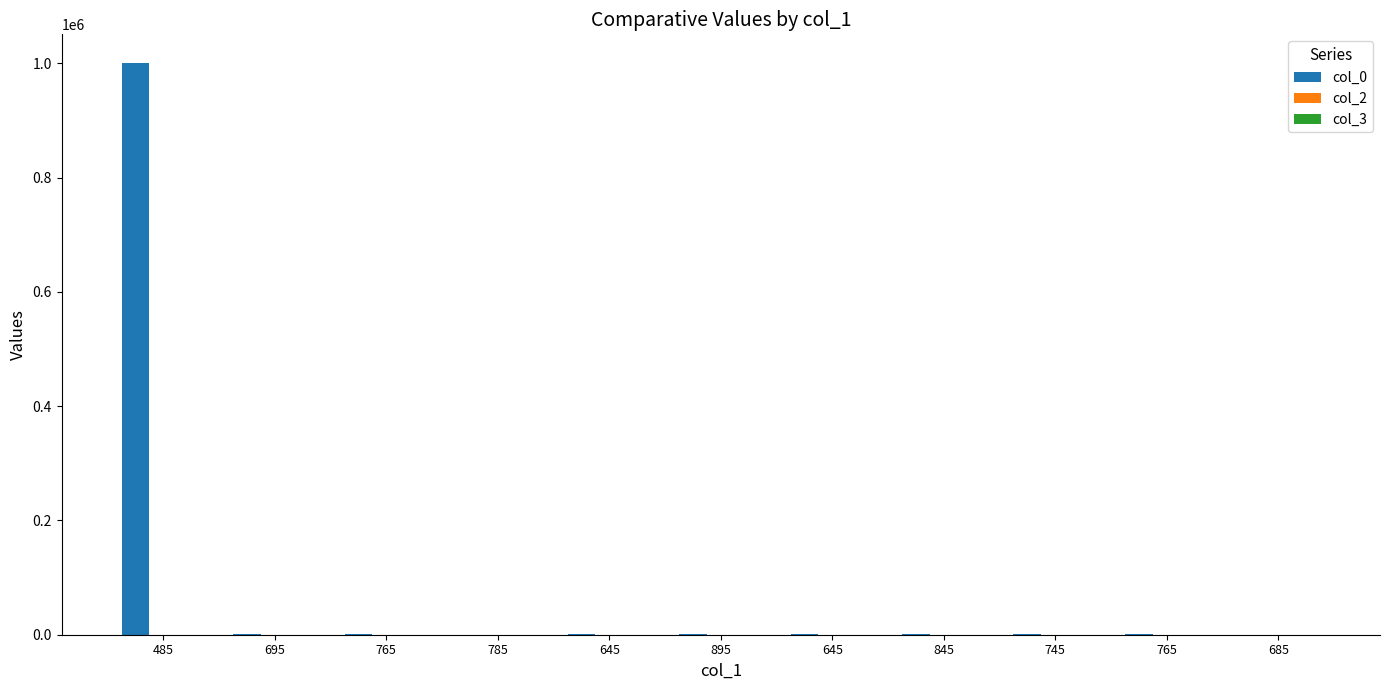

At 695, list the series in order from smallest to largest.

col_3, col_2, col_0